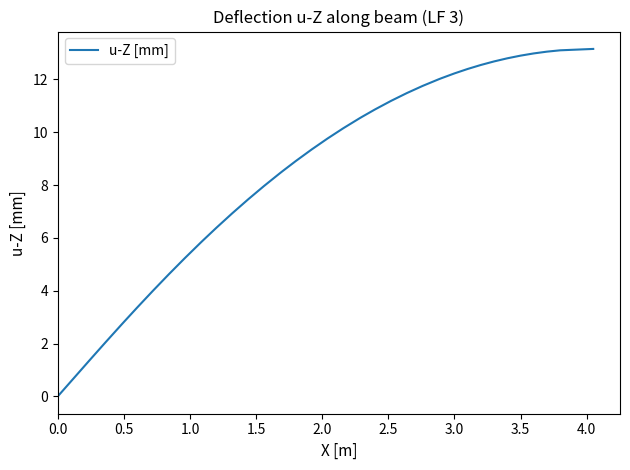

What is the greatest value displayed?

13.2